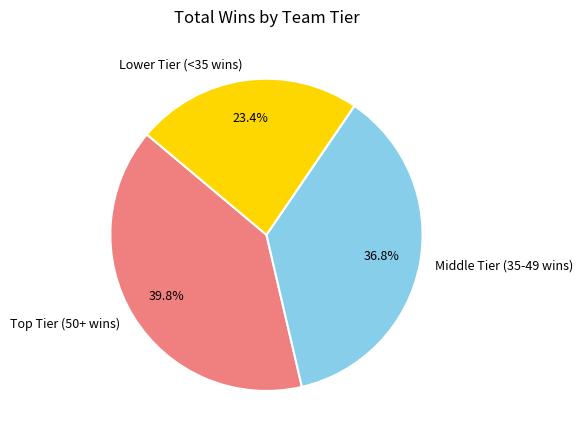

How many slices are in this pie chart?

3